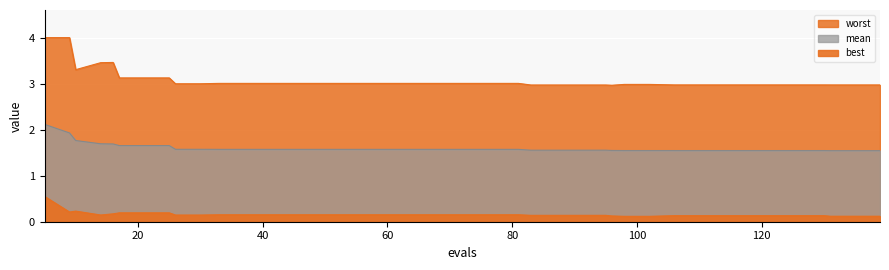

What is the maximum value for worst?

4.0